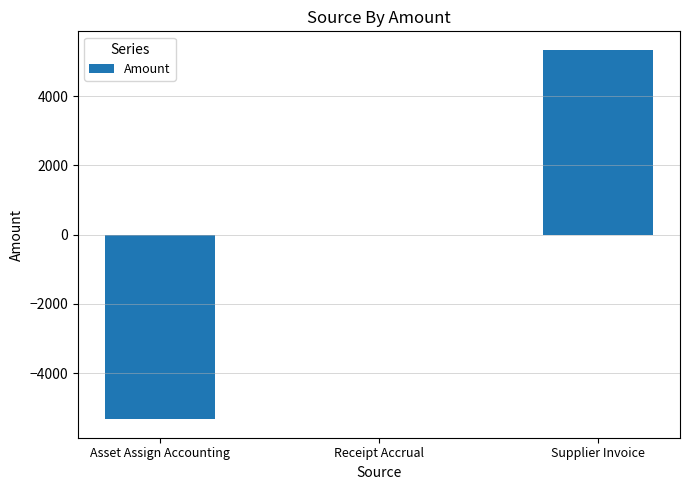

How many data points are above 0?

2